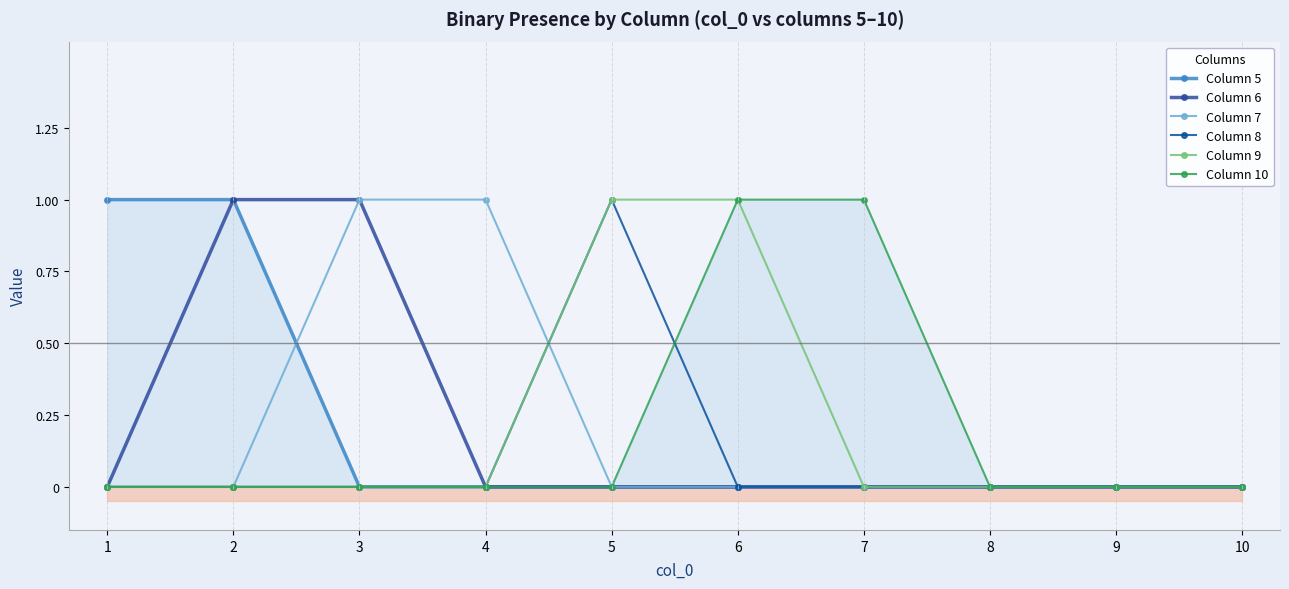

Which category has the highest value in the Column 7 series?

3